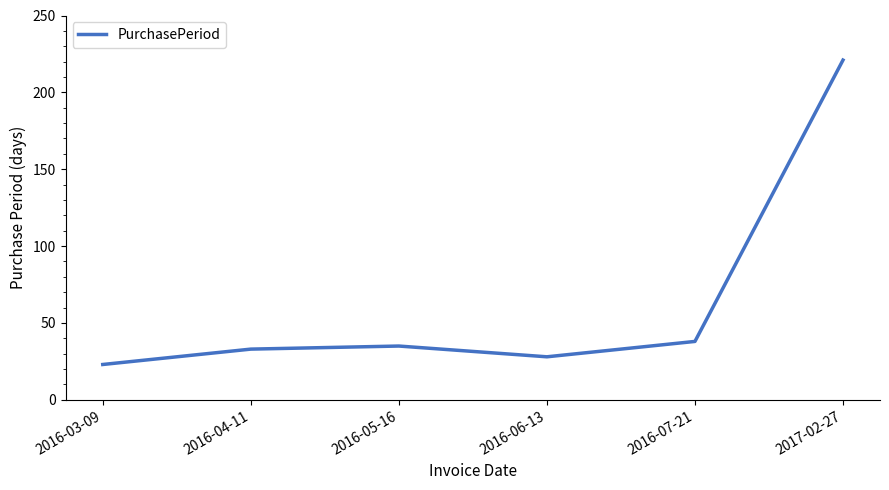

What position from the right is 2016-04-11?

5